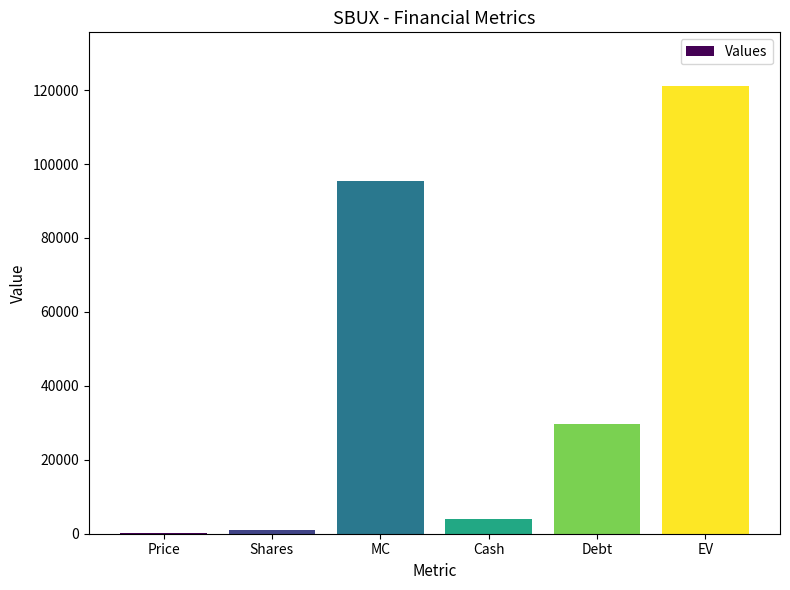

Where is the data nearest to the value 60591?

Debt